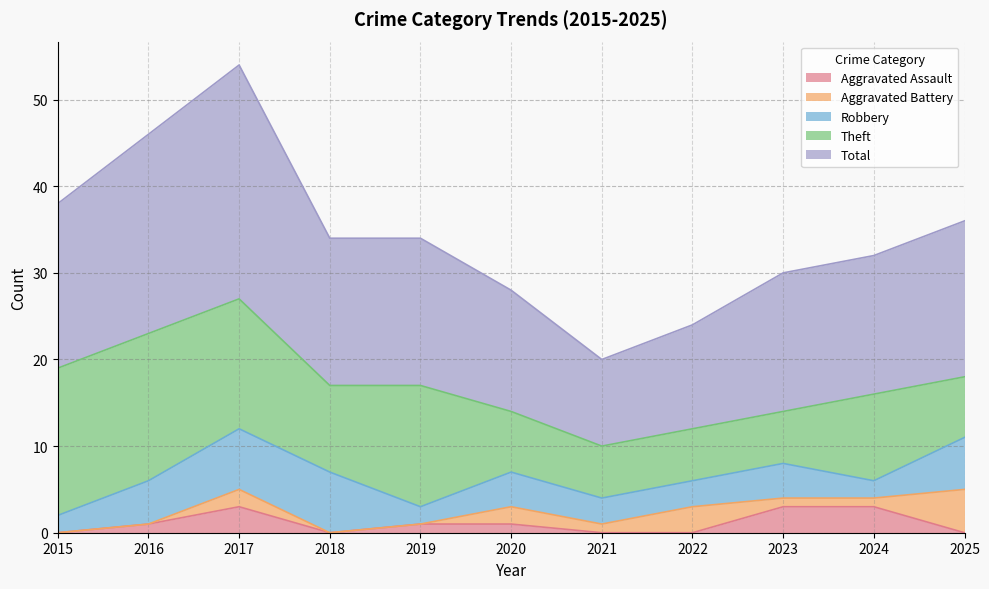

How many lines are shown in the chart?

5